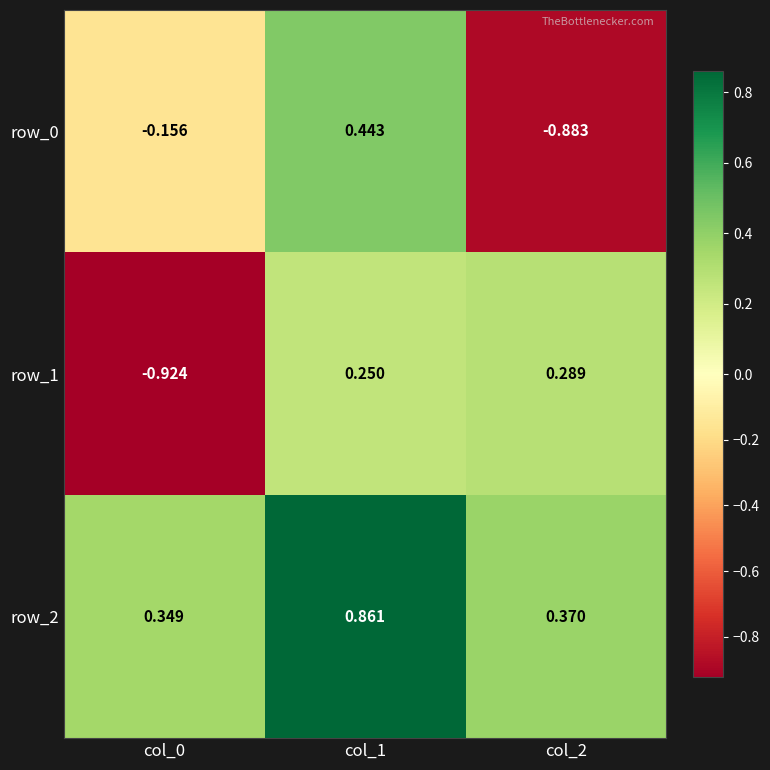

At how many categories does at least one series exceed 0?

3